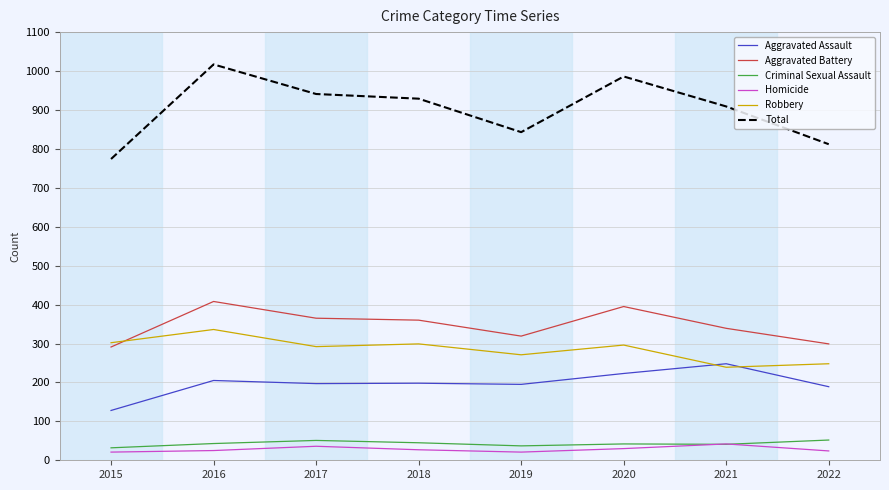

How many series are shown in this chart?

6